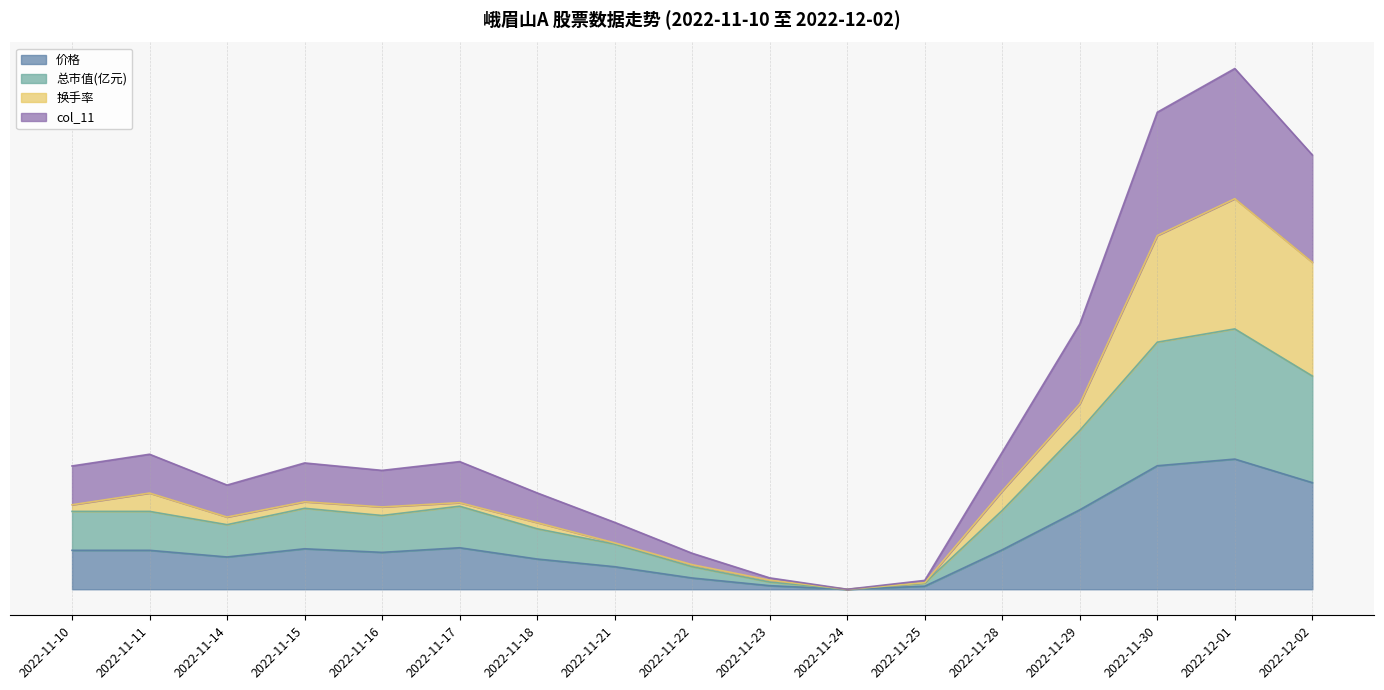

Where is the first local maximum for 价格?

2022-11-15